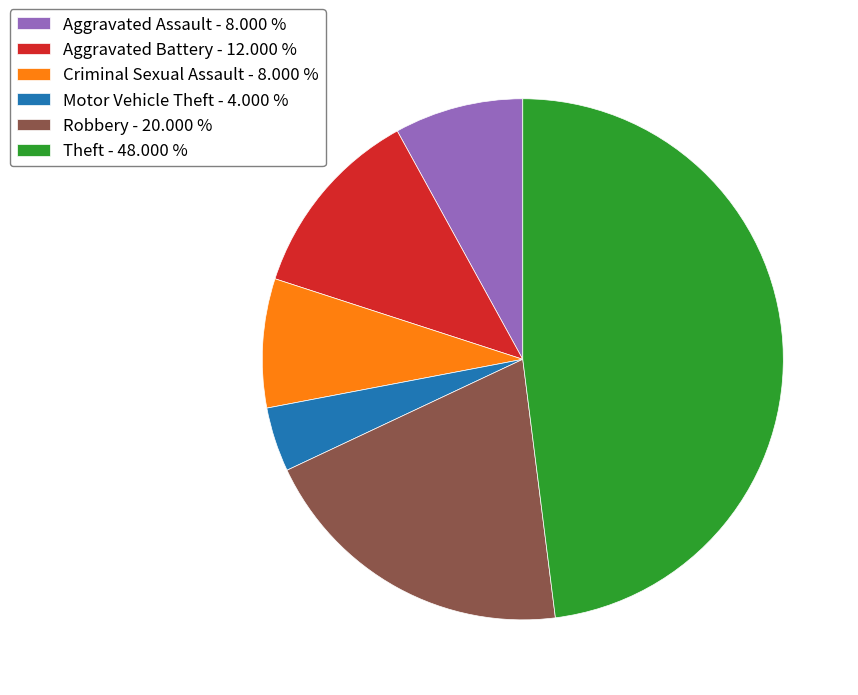

Is the sum of Aggravated Battery - 12.000 % and Theft - 48.000 % greater than half?

Yes